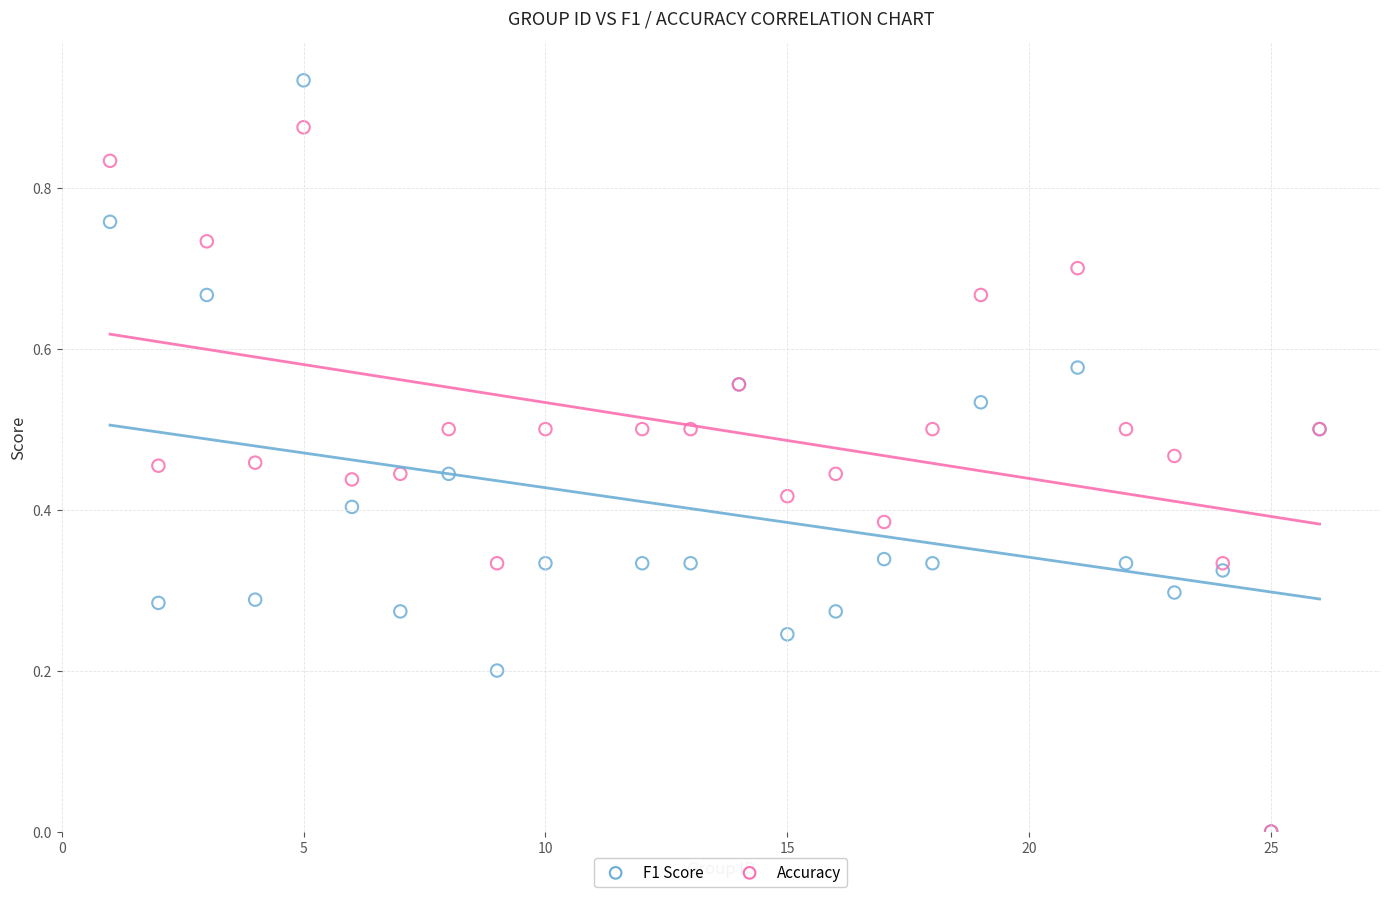

What are all the series names shown in the legend?

F1 Score, Accuracy